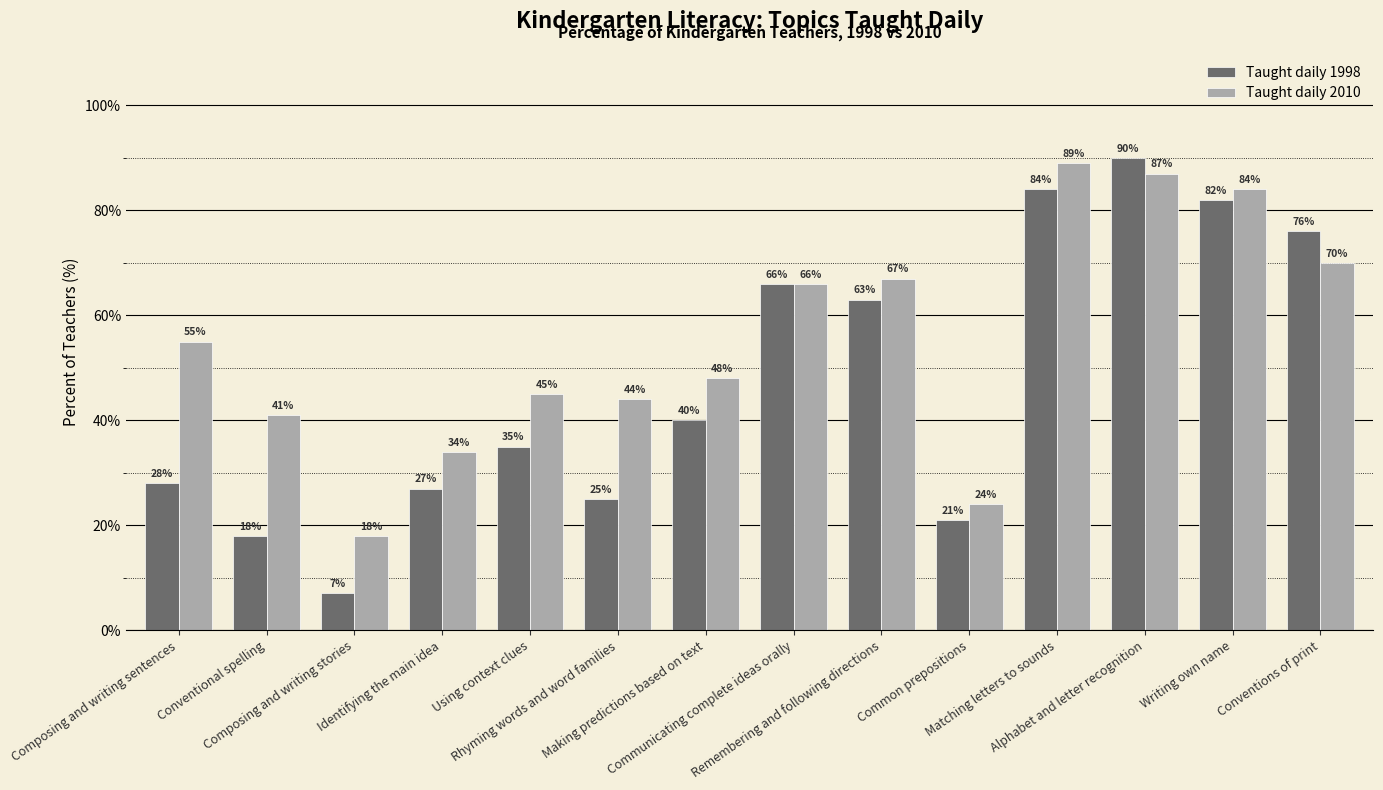

The Taught daily 1998 series shows 82 at Writing own name. True or false?

True